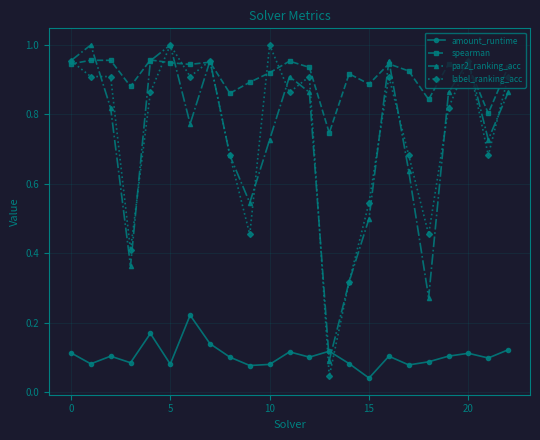

Is this an area chart (filled region under the line)?

No